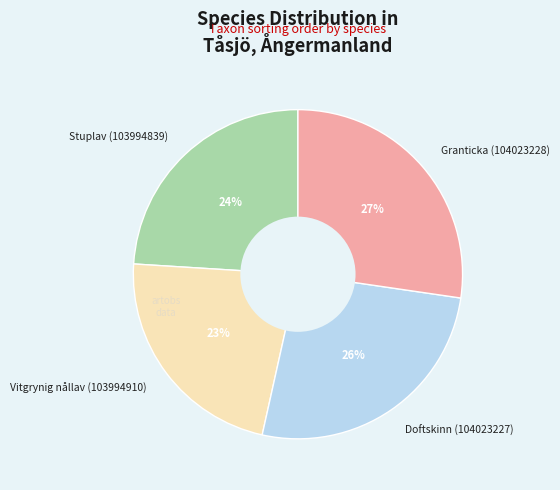

Combined, do Vitgrynig nållav (103994910) and Stuplav (103994839) account for over 50%?

No